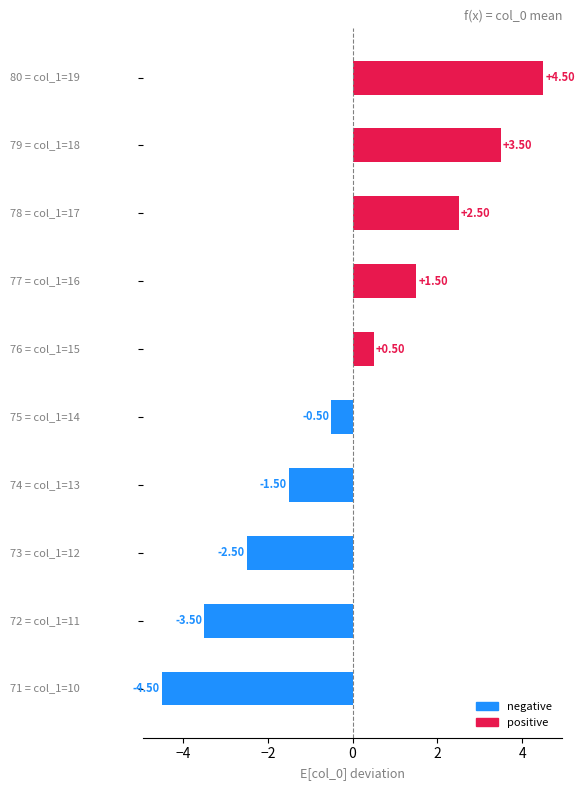

What is the difference between the maximum and second lowest values?

8.0